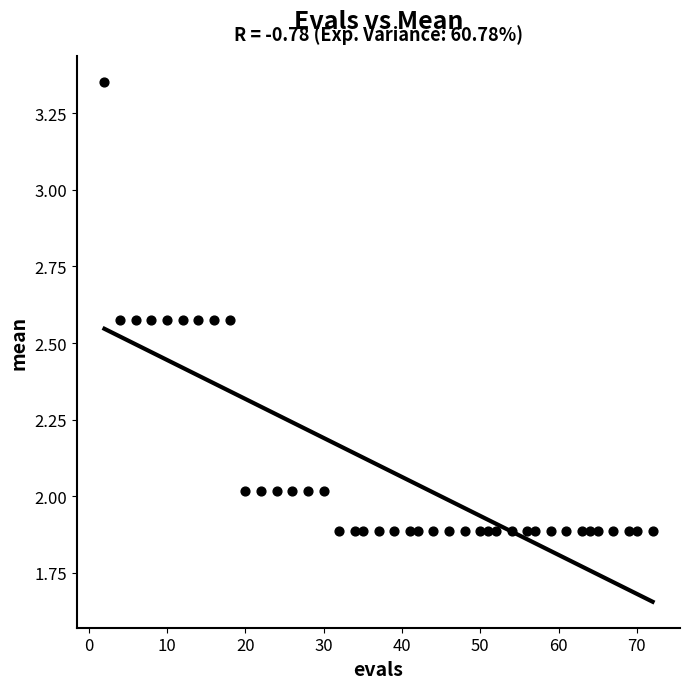

What is the range of X values (max minus min)?

70.0